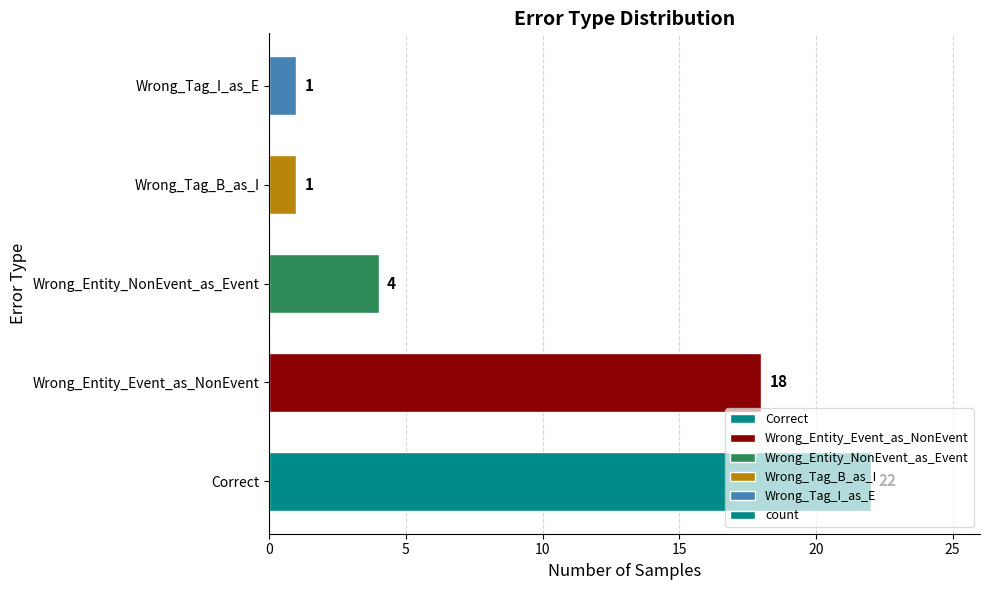

Is it true that the value at Wrong_Tag_I_as_E is 2?

False